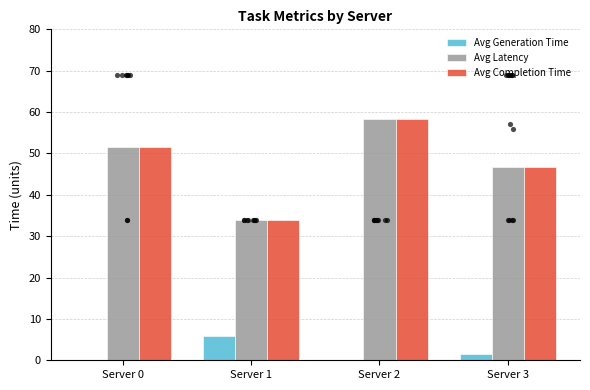

At which category is the sum across all series the highest?

Server 2